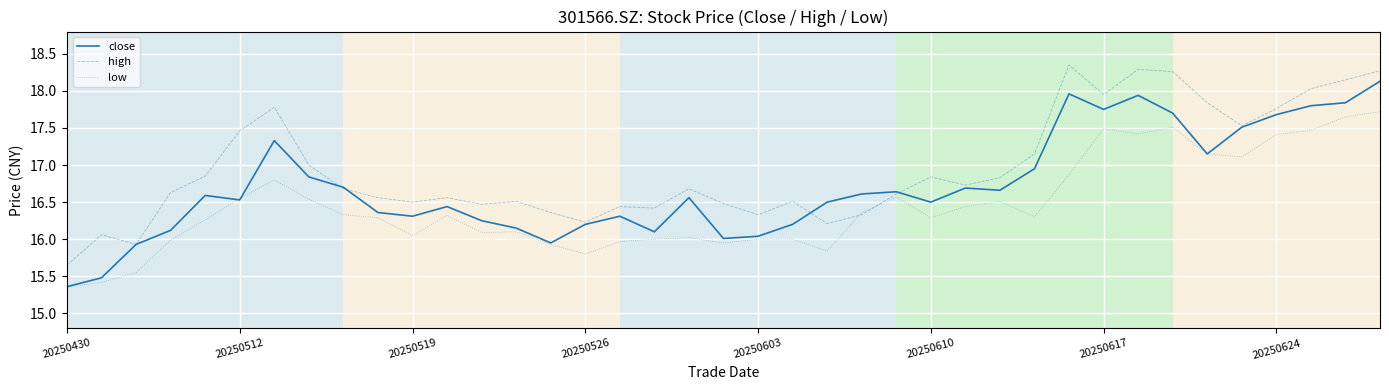

List the series in order of their overall mean, highest first.

high, close, low